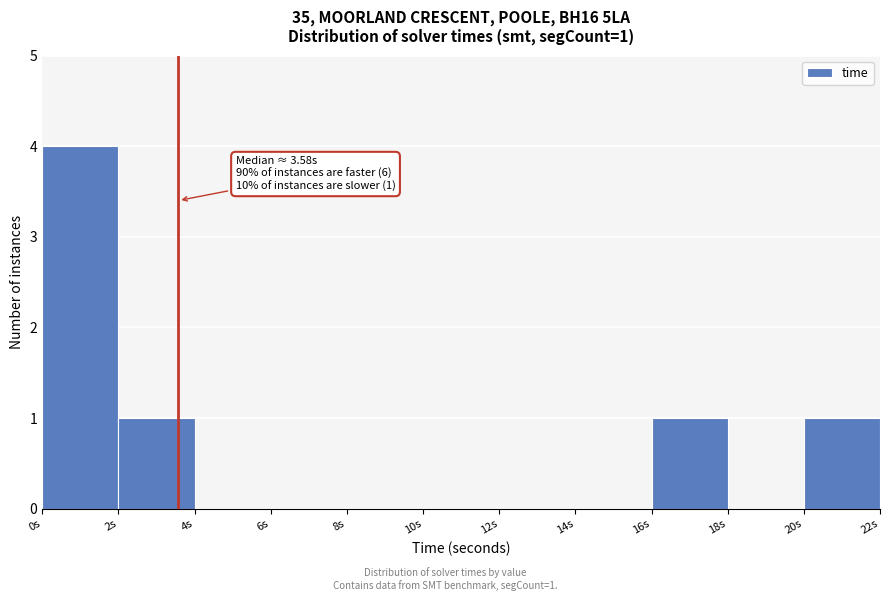

Over which range of the x-axis is the bar tallest?

0 to 2